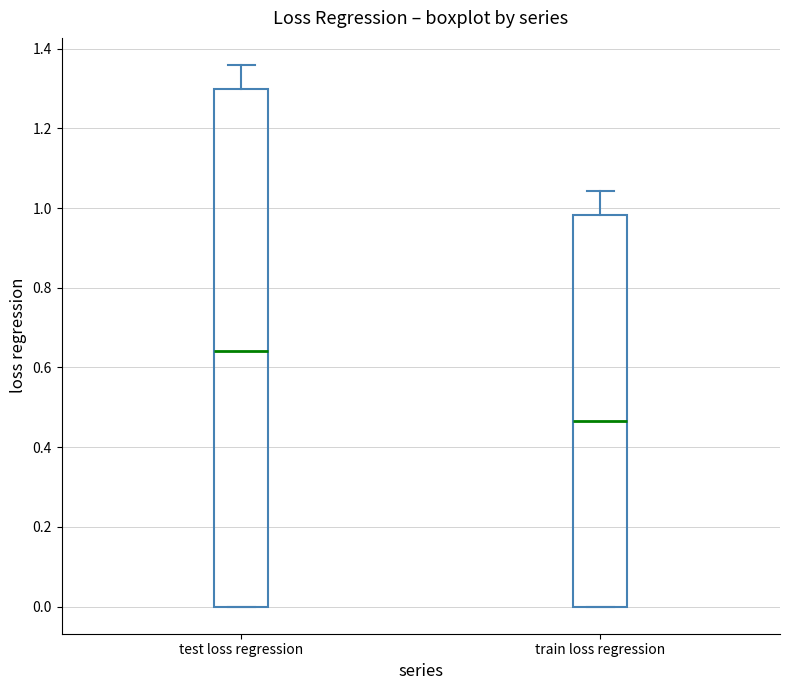

Which box is the tallest, from its lower edge to its upper edge?

test loss regression